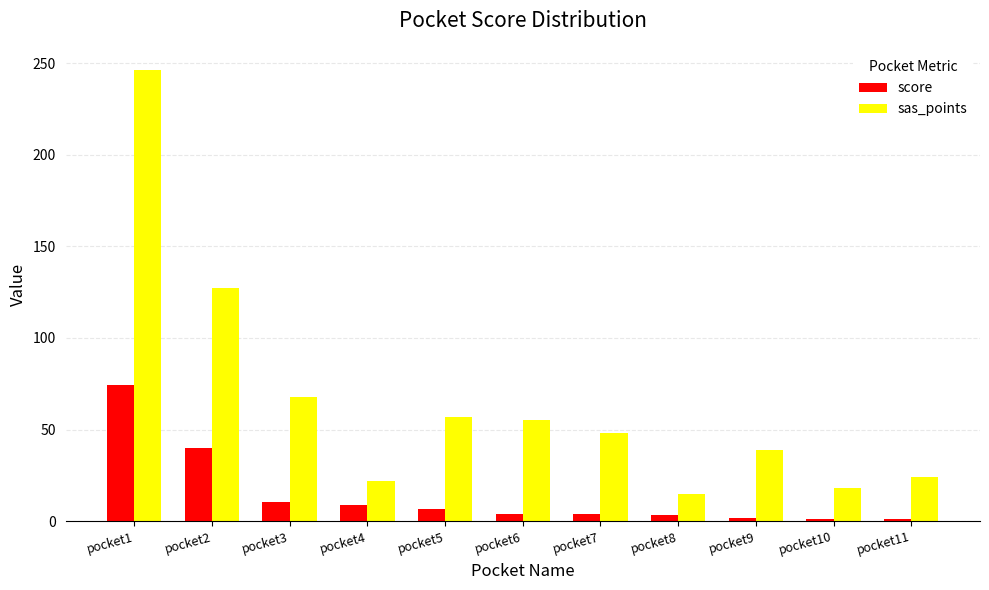

Is the value of sas_points at pocket1 greater than the value of score at pocket2?

Yes